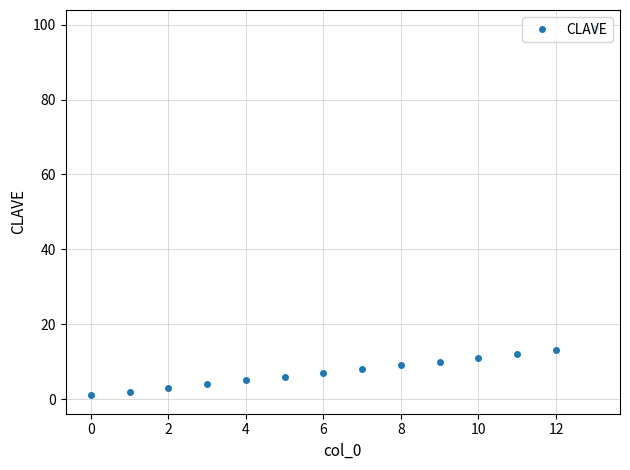

What is the maximum value shown in the chart?

99